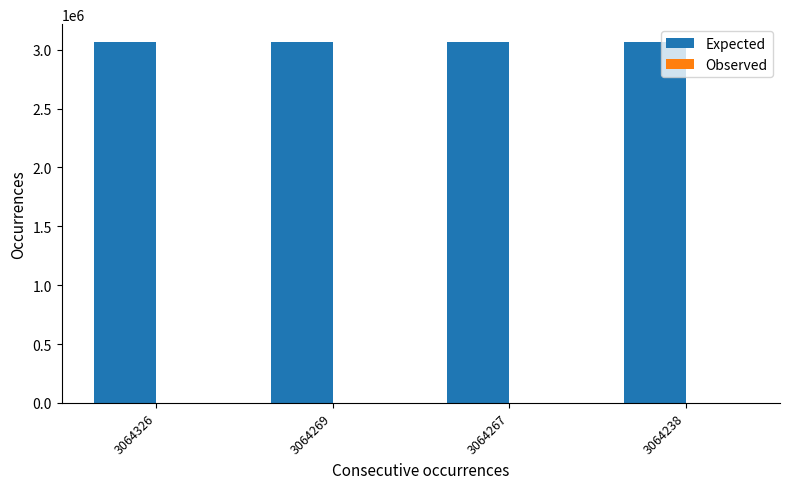

What is the sum of all Expected values?

12257100